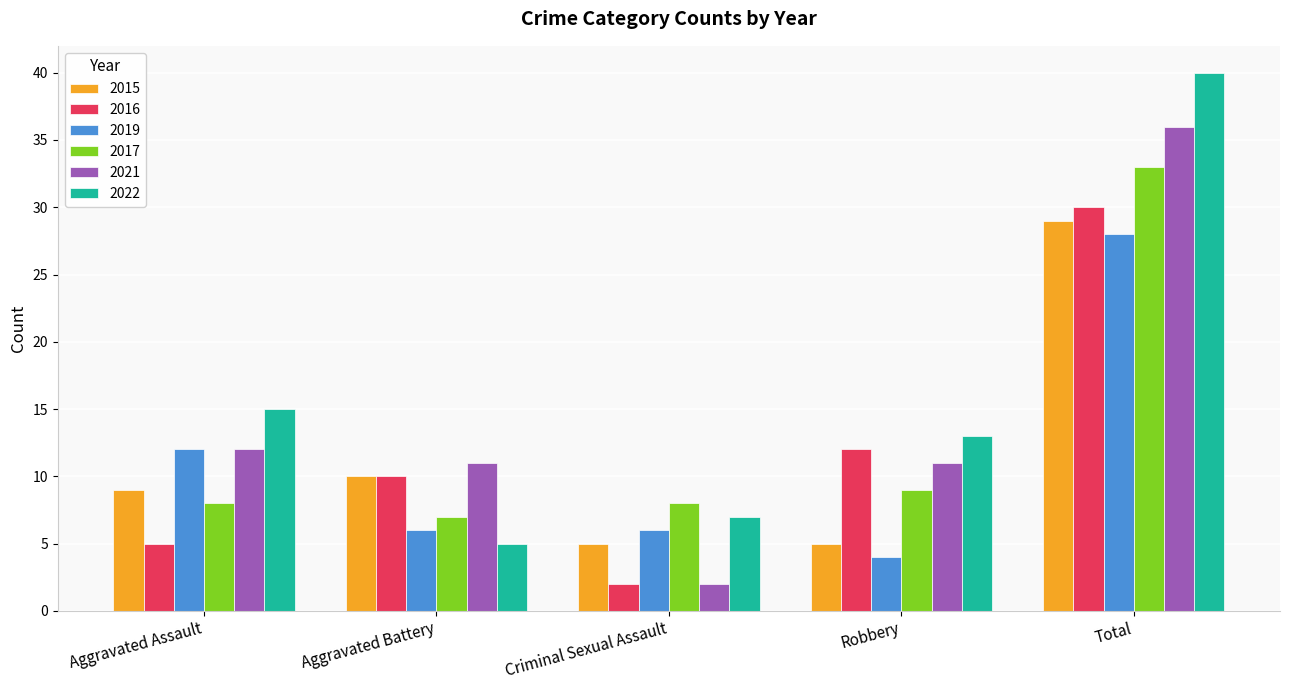

Between Aggravated Assault and Robbery, which series saw the biggest shift?

2019